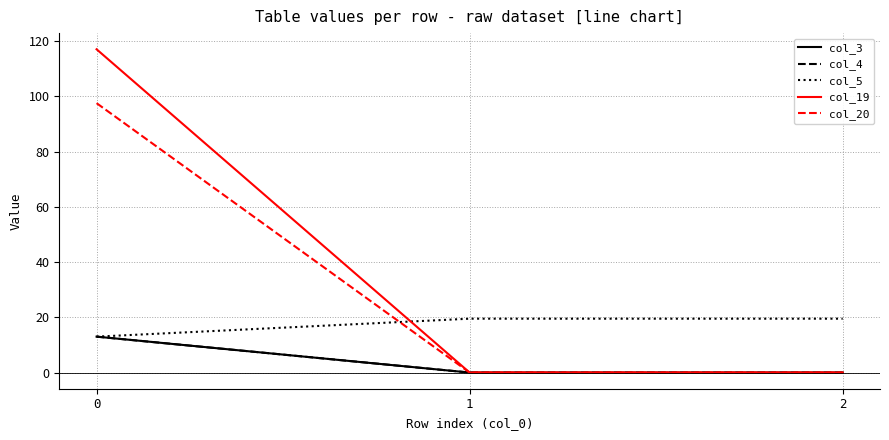

At how many categories does at least one series exceed 86?

1